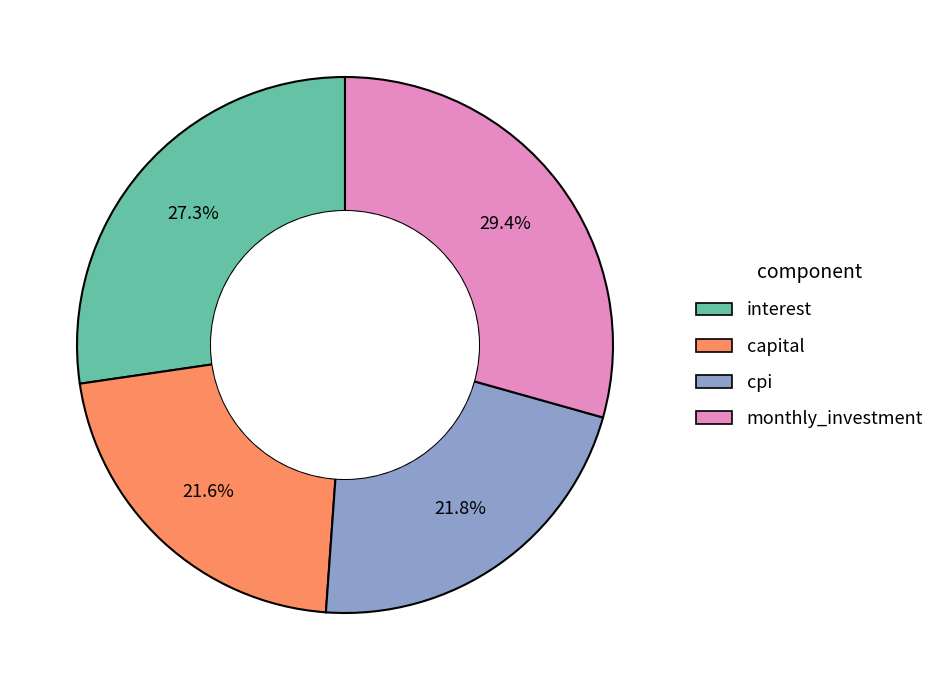

Is the sum of interest and cpi greater than half?

No